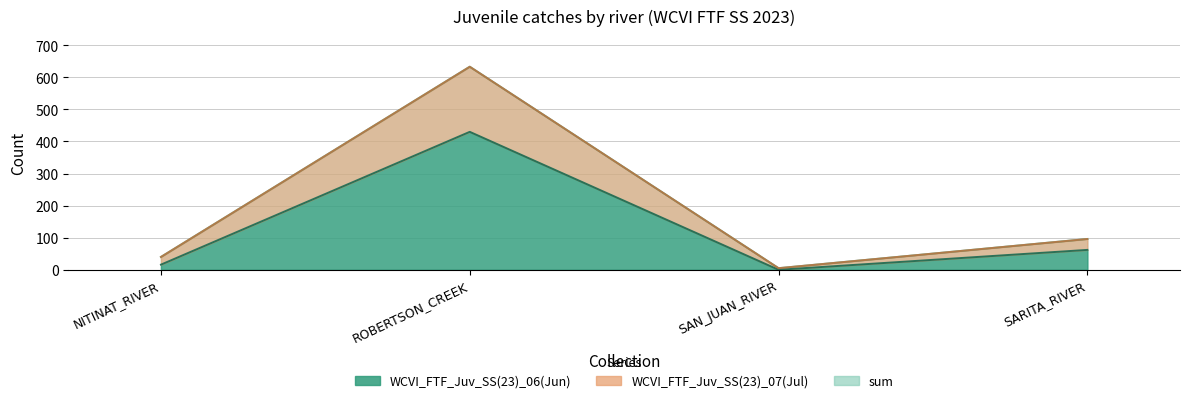

List the series in order of their peak value, lowest first.

WCVI_FTF_Juv_SS(23)_06(Jun), WCVI_FTF_Juv_SS(23)_07(Jul), sum